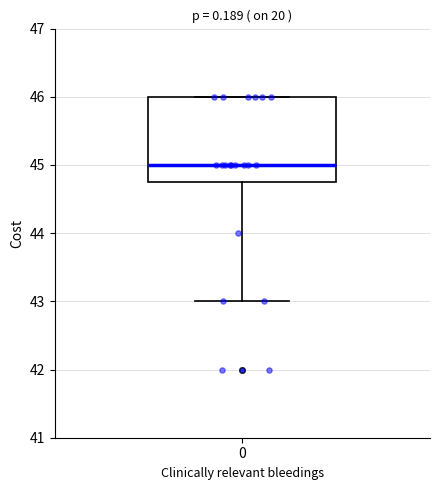

Where is the upper edge of the box at x = 0 on the y-axis? The values are not printed on the chart, so give them approximately, as read against the axis.

46.0